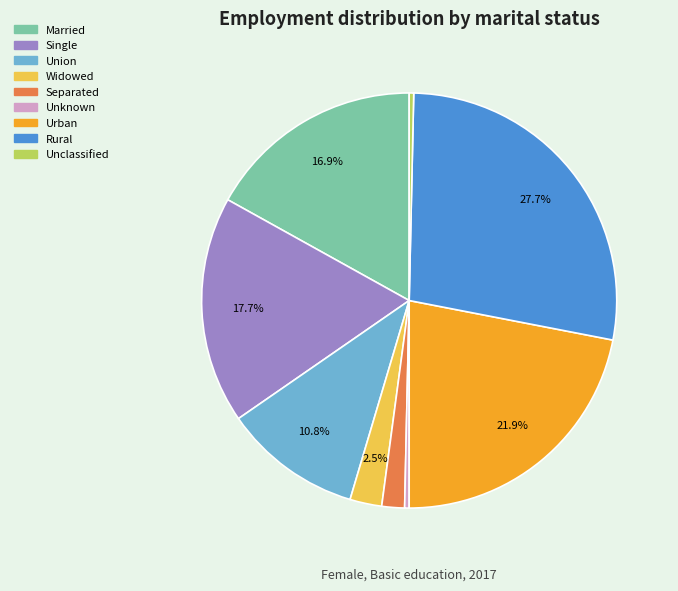

To the nearest percent, what is the difference between the largest and smallest slice percentages?

27%